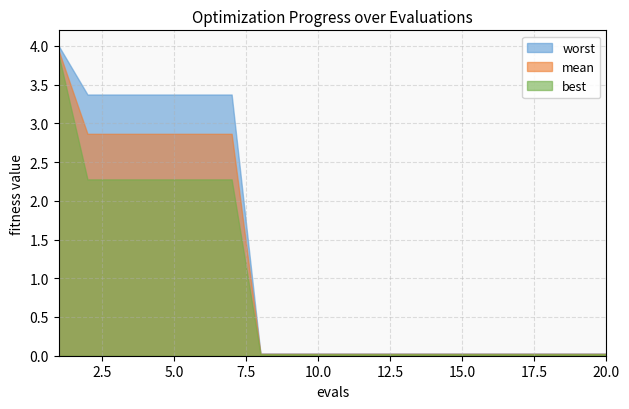

Is it true that worst equals 0.0 at 14?

False